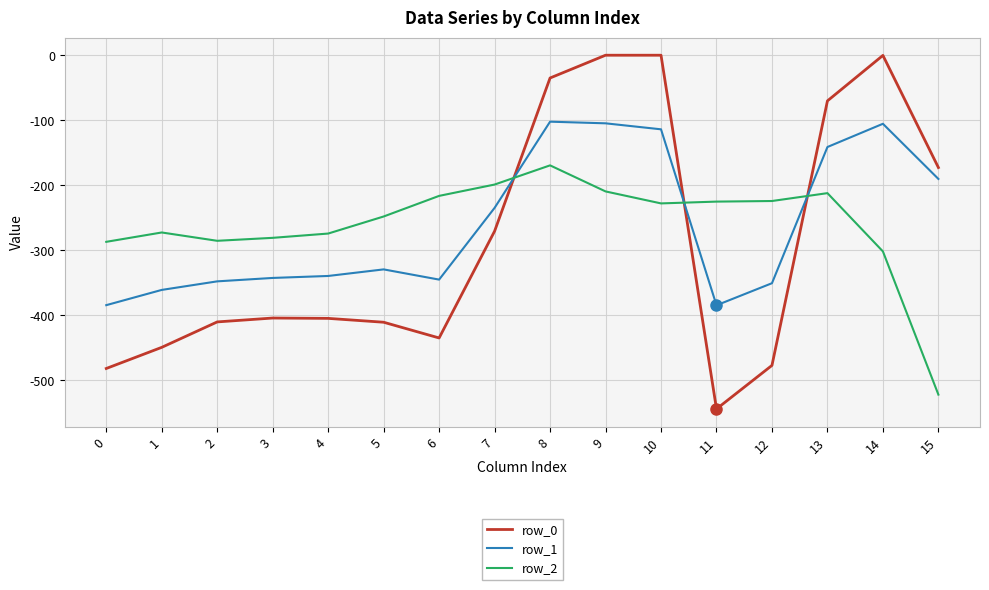

At which label is row_1 closest to -243?

7